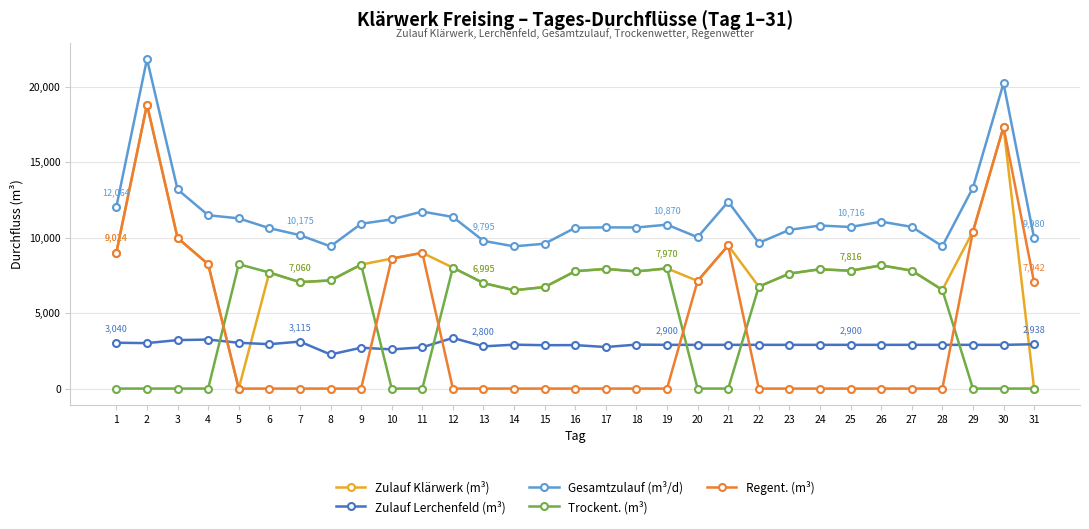

True or false: Zulauf Klärwerk (m³) and Gesamtzulauf (m³/d) intersect in this chart.

False